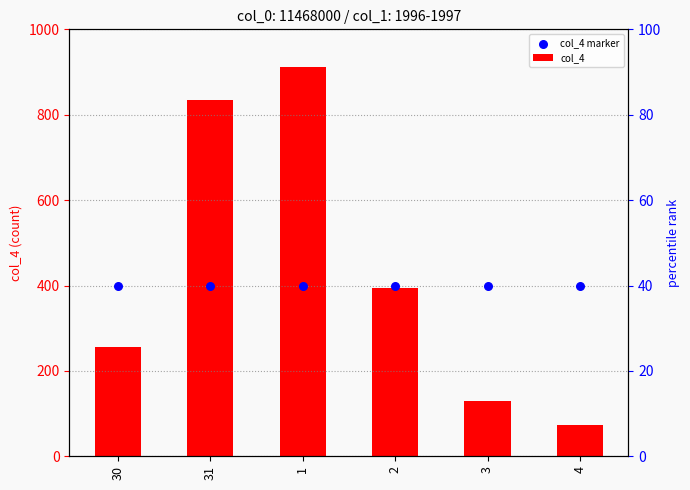

Is the value of col_4 at 30 greater than the value of col_4 marker at 3?

No